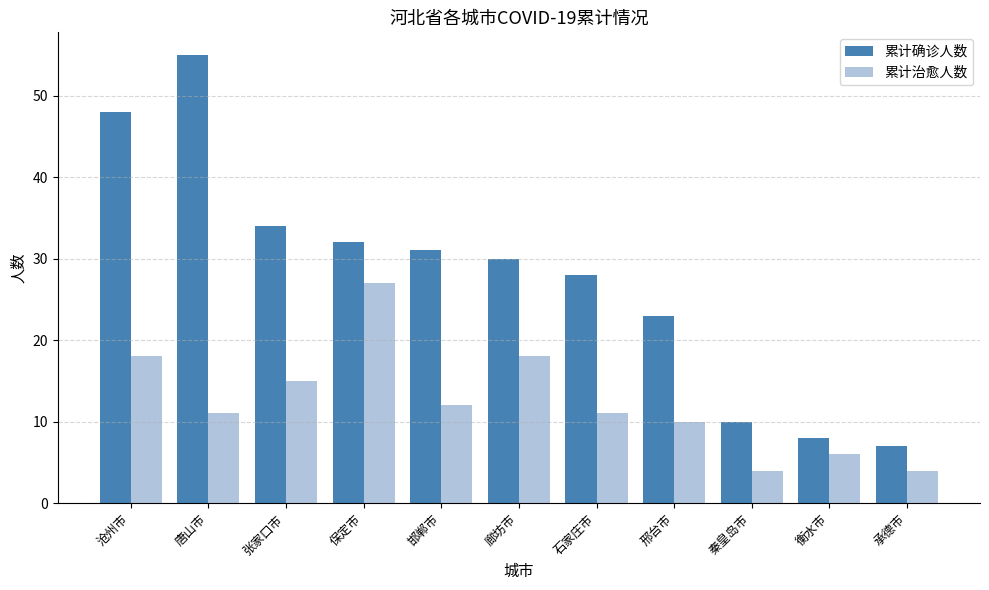

What is the average value of the 累计确诊人数 series?

28